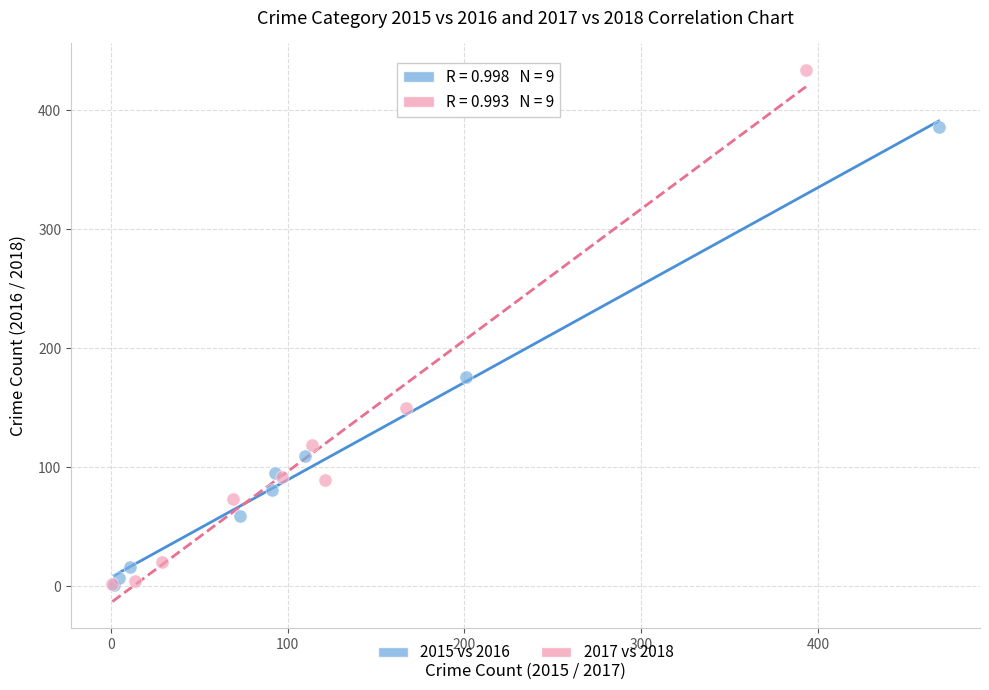

Which series has the widest spread of Y values?

2017 vs 2018